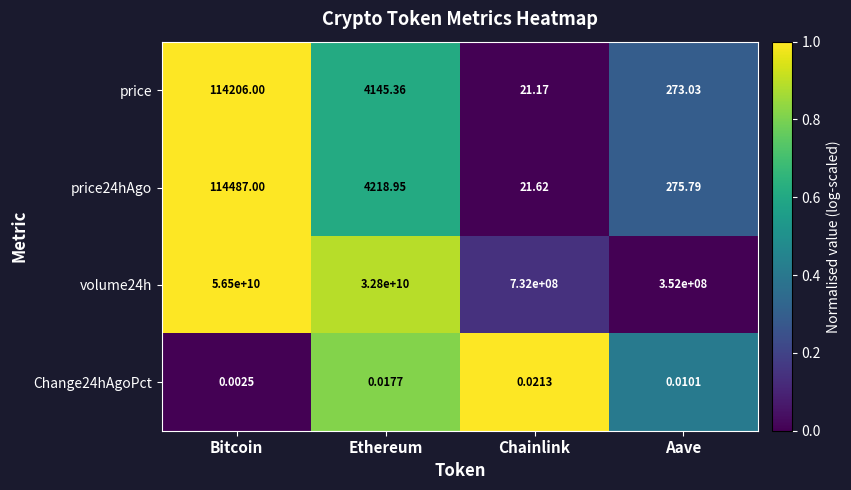

Where does the volume24h series first go above 32800000000?

Bitcoin